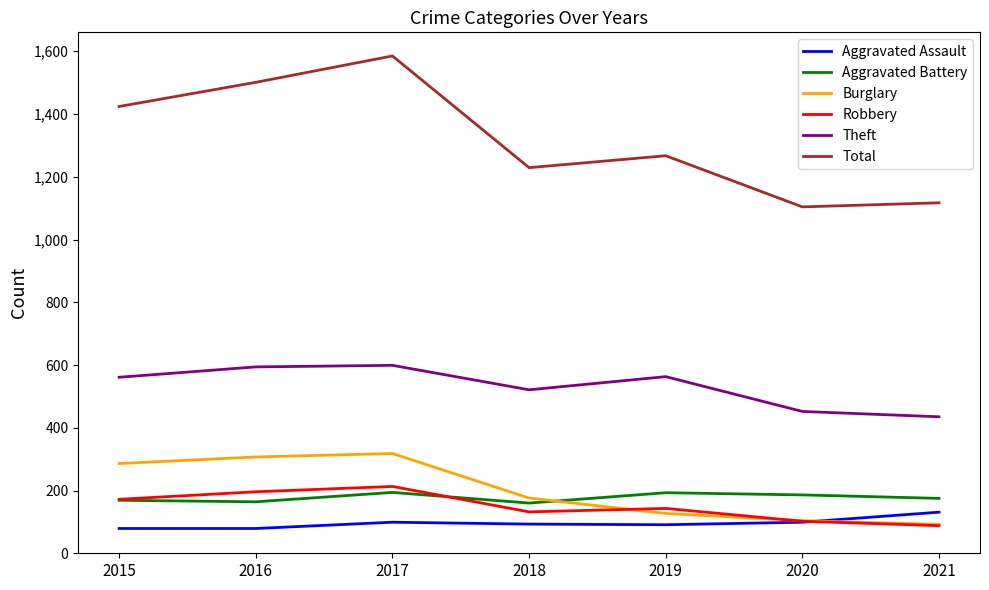

Which series has the widest spread of values?

Total